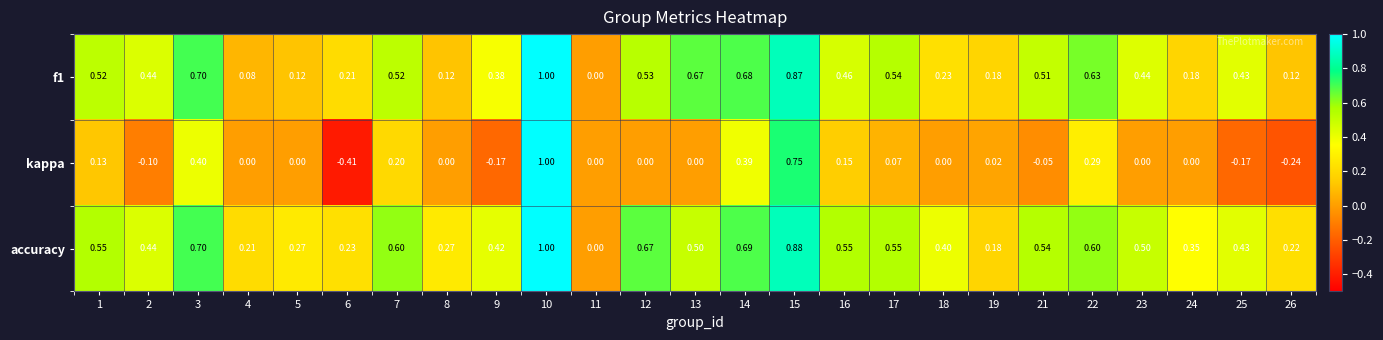

Which series changed the most between 10 and 12?

kappa